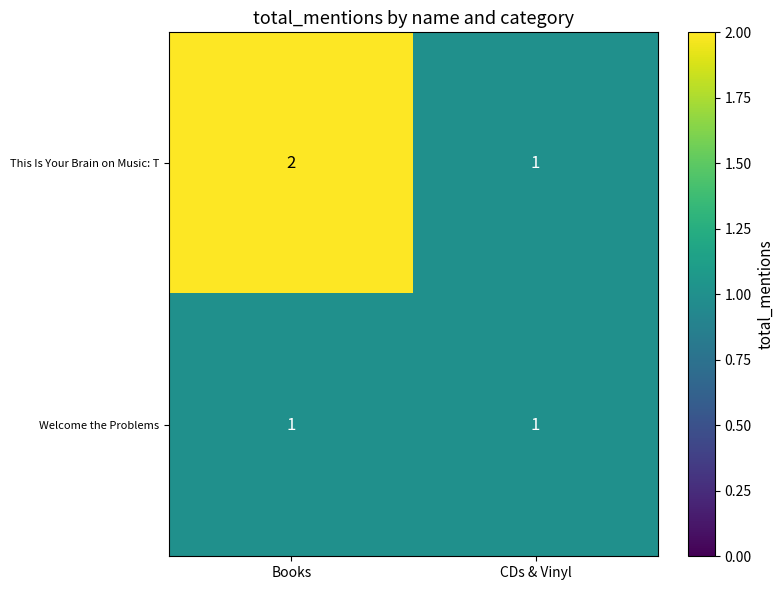

What is the sum of the This Is Your Brain on Music: T values at CDs & Vinyl and Books?

3